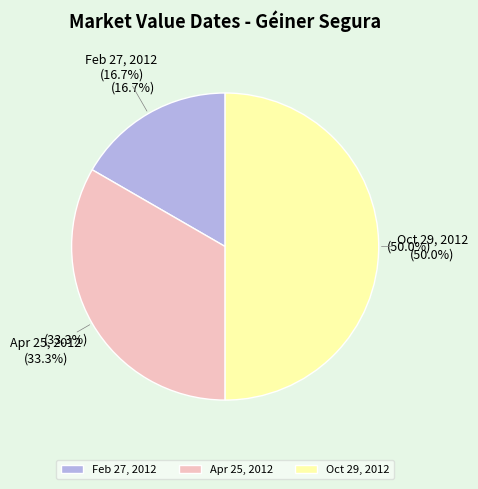

Which category has the biggest portion of the pie?

Oct 29, 2012